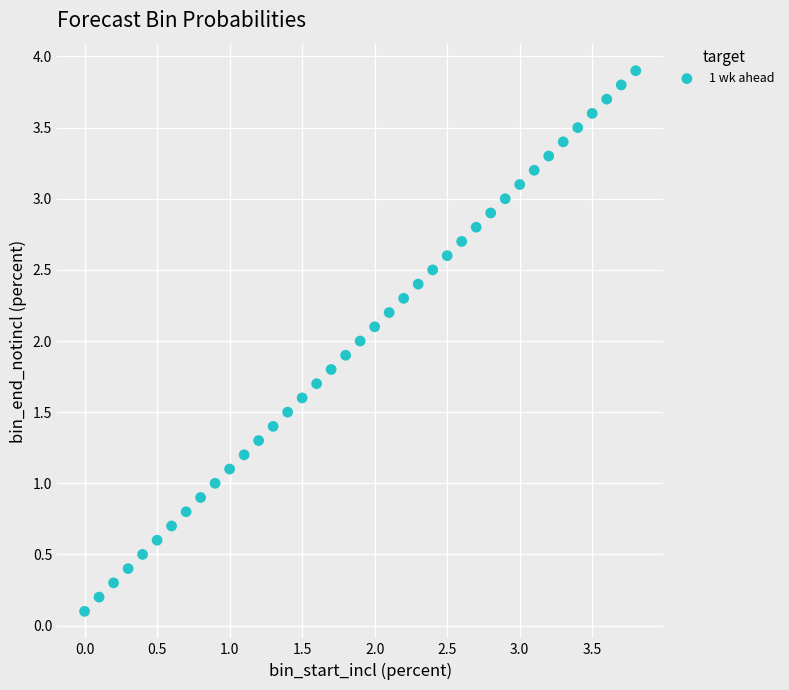

What is the range of Y values (max minus min)?

3.8